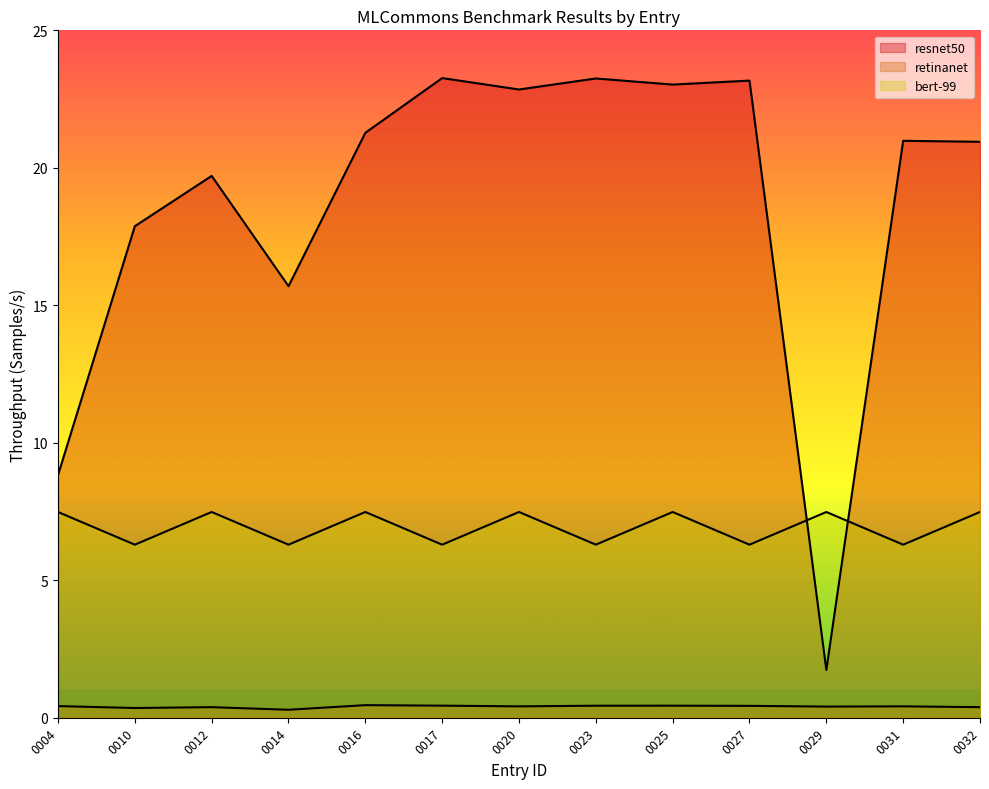

What is the spread (max minus min) of values at 0012?

19.3